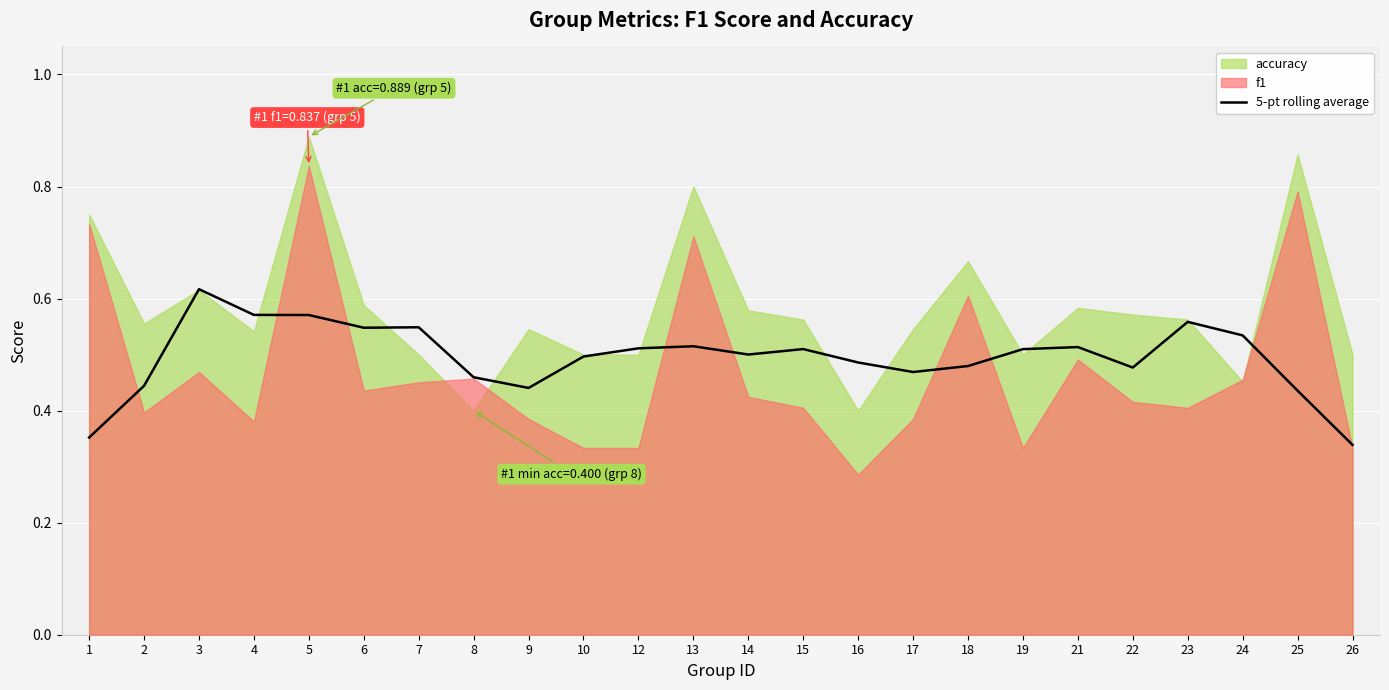

Where is the first local minimum?

6